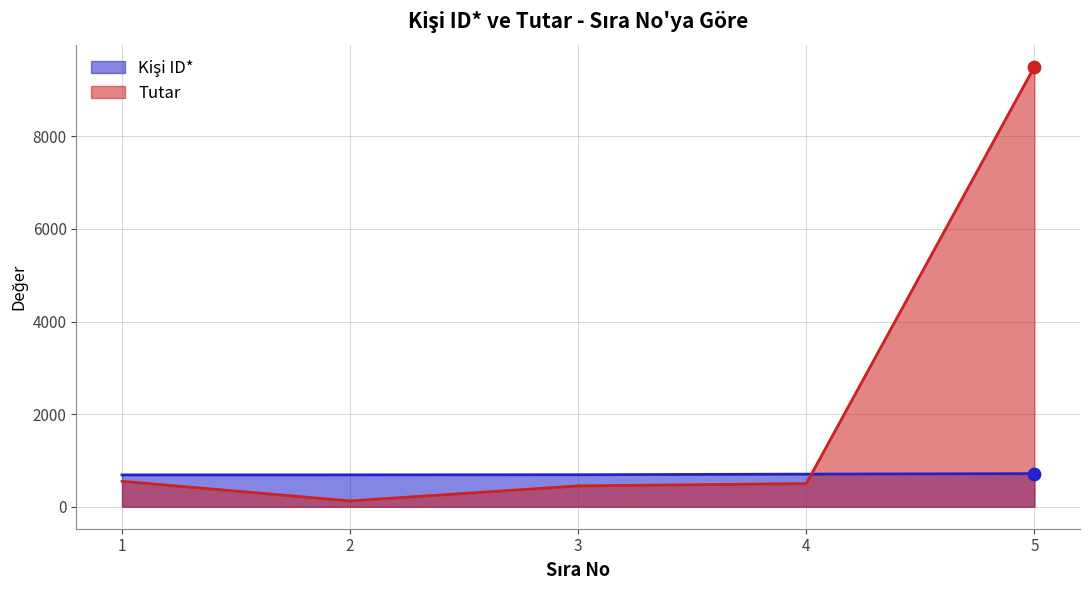

At which category is the sum across all series the highest?

5